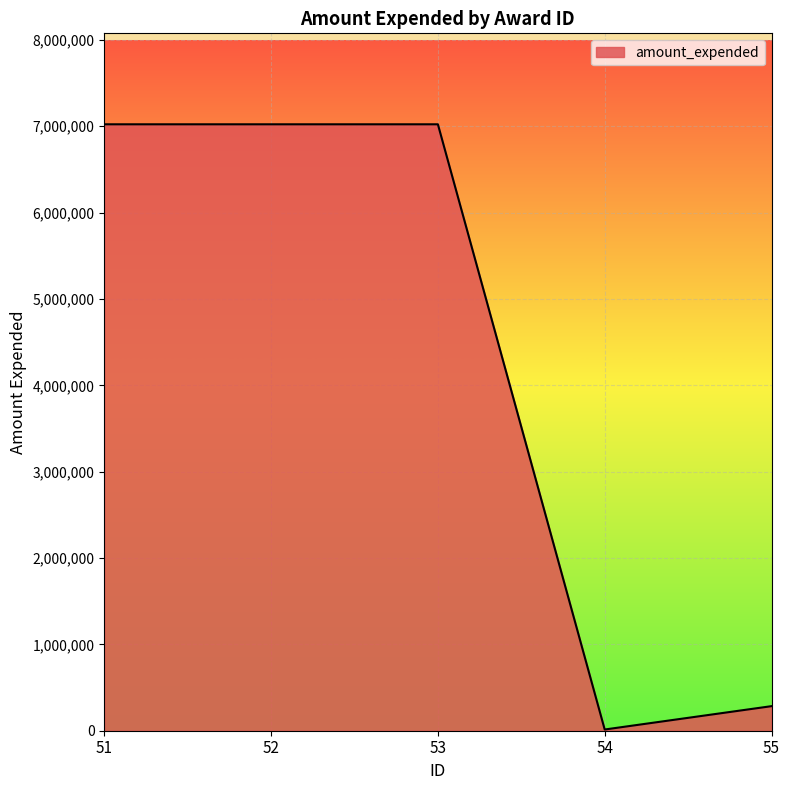

Reading left to right, what are all the values shown in this chart?

51=7023030	52=7023030	53=7023030	54=14049	55=284480